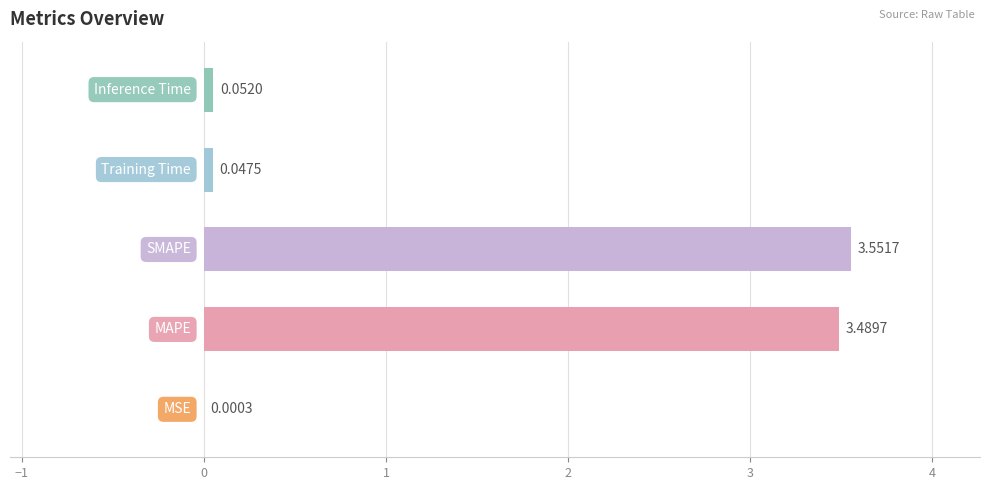

What is the sum of all values?

7.1